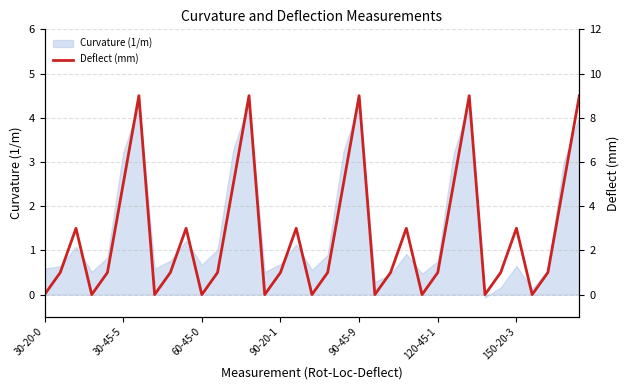

What is the maximum value shown in the chart?

9